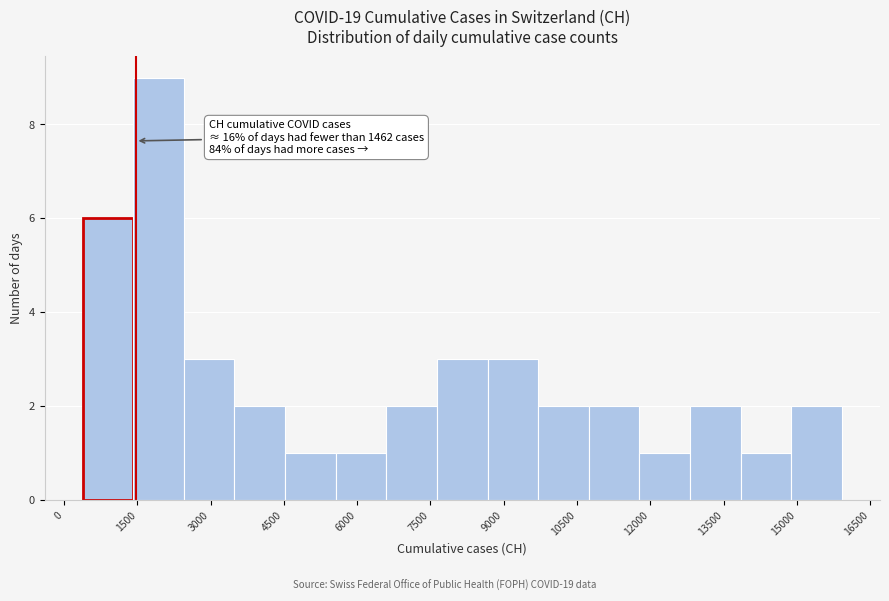

Over which range of the x-axis is the bar tallest?

1400 to 2400